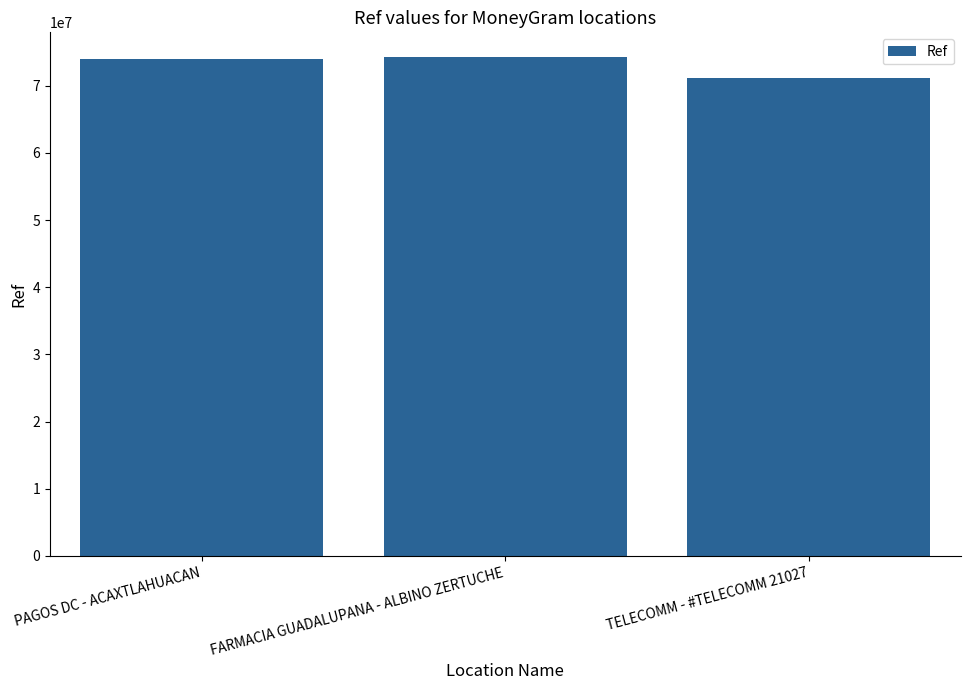

What is the change in value from FARMACIA GUADALUPANA - ALBINO ZERTUCHE to TELECOMM - #TELECOMM 21027?

-3122848